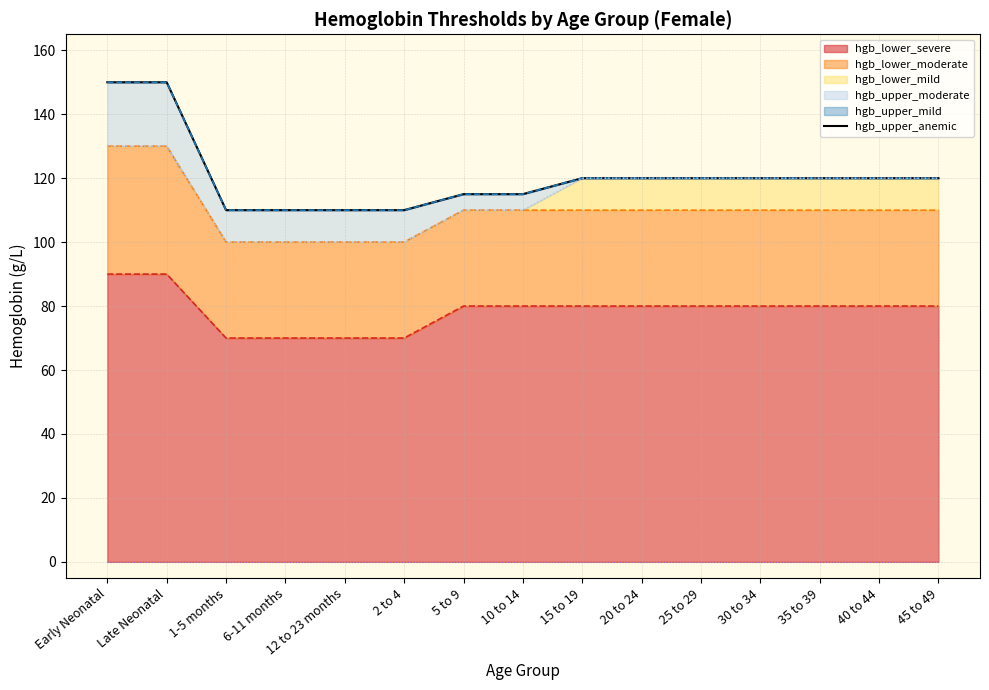

The value at 6-11 months is 110. True or false?

True